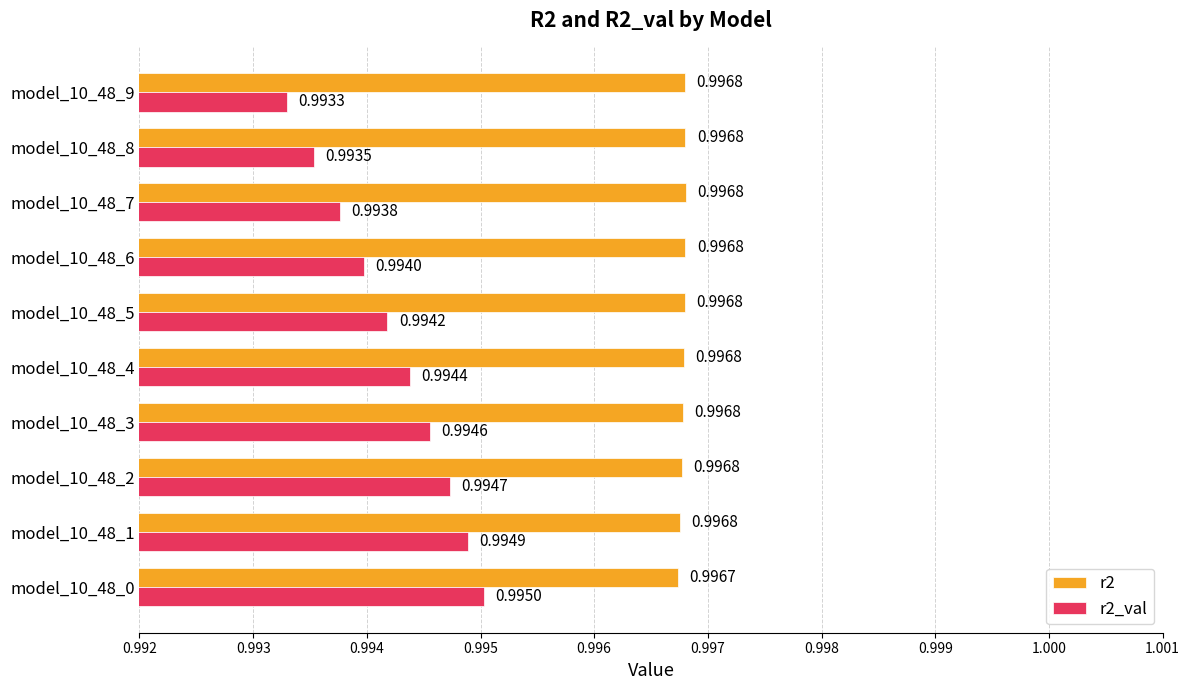

What is the sum of all r2 values?

10.0